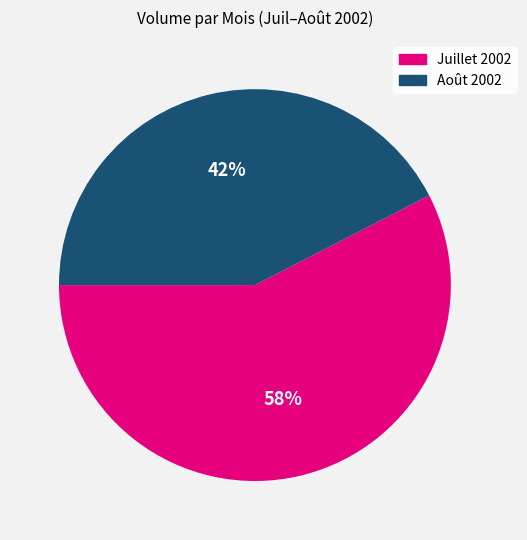

To the nearest percent, what is the average slice percentage?

50%